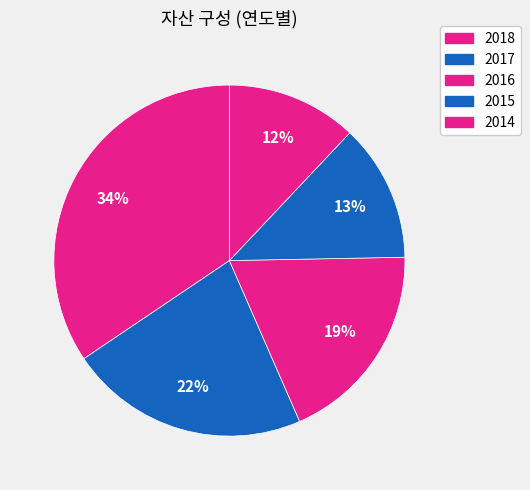

How many segments does this pie chart have?

5